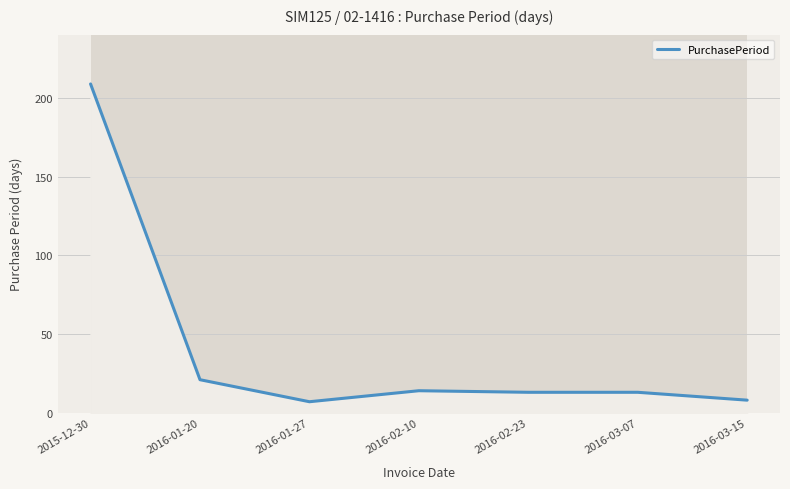

What position from the right is 2016-01-20?

6